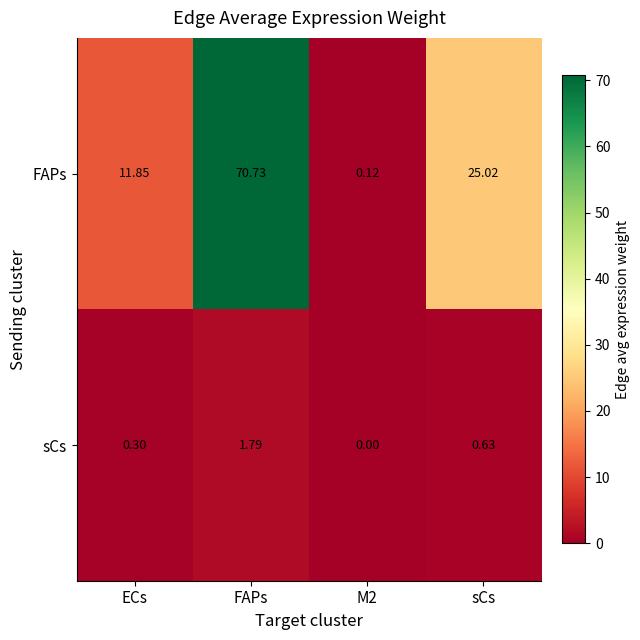

Rank the series by their average value, from highest to lowest.

FAPs, sCs